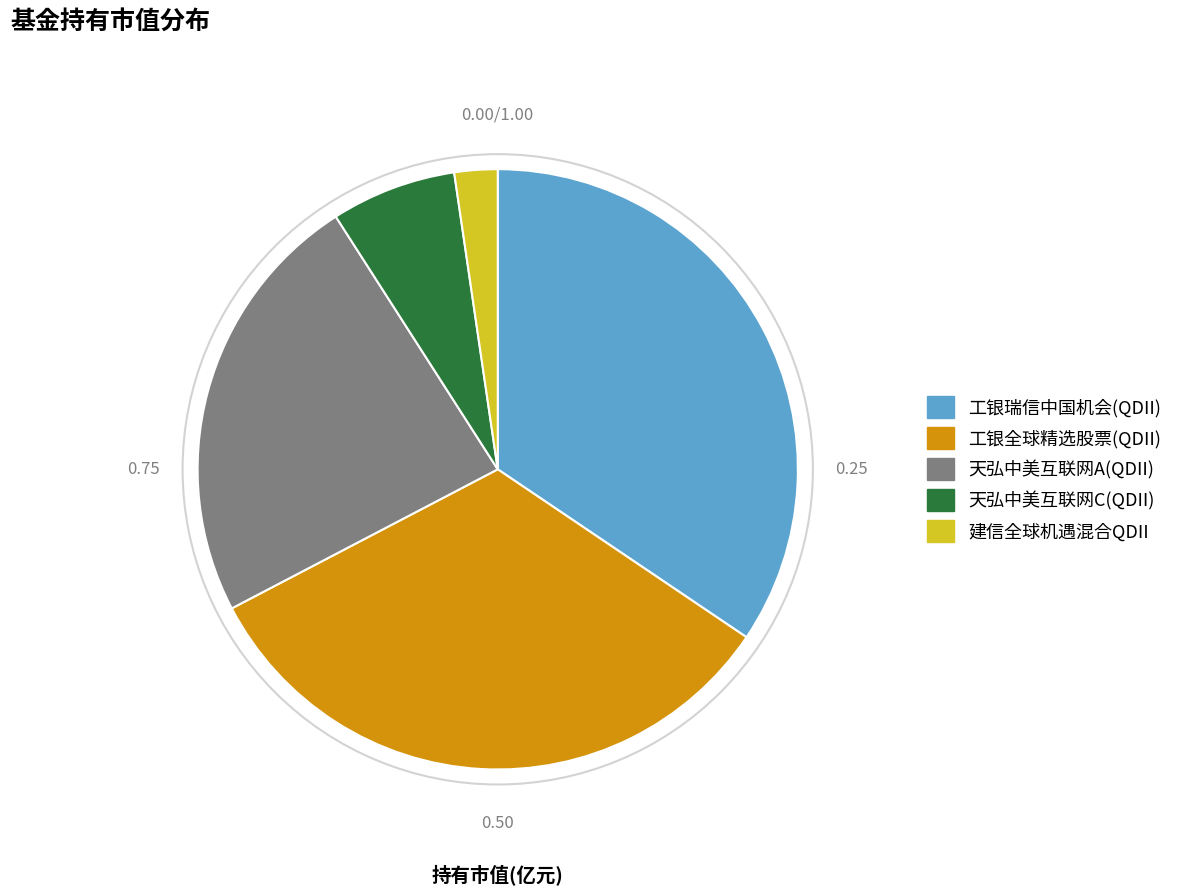

The 工银全球精选股票(QDII) slice represents 33% of the pie. True or false?

True